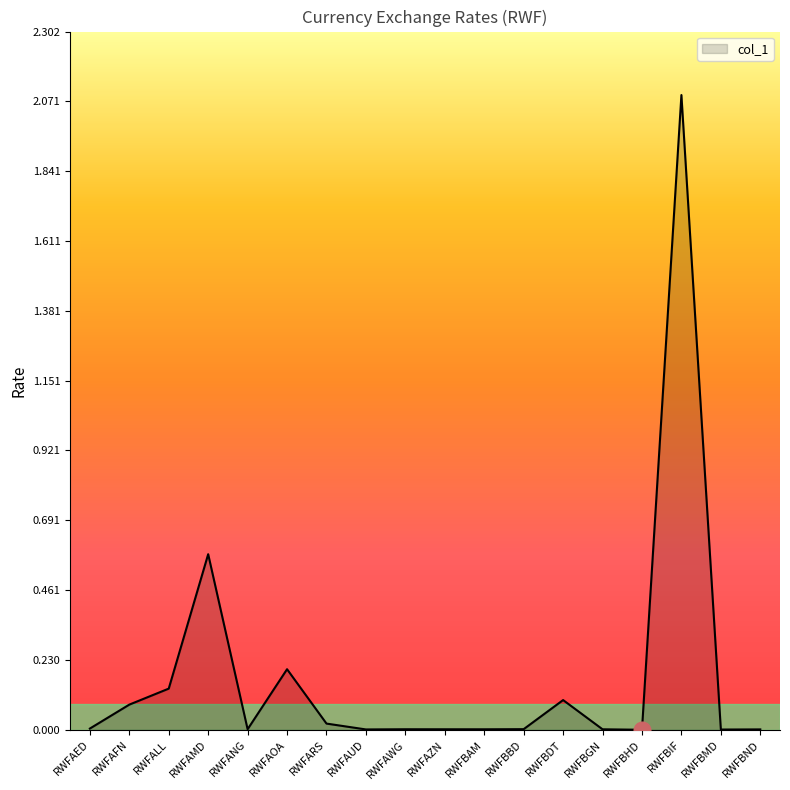

Is it true that the value at RWFBND is 0.0?

True